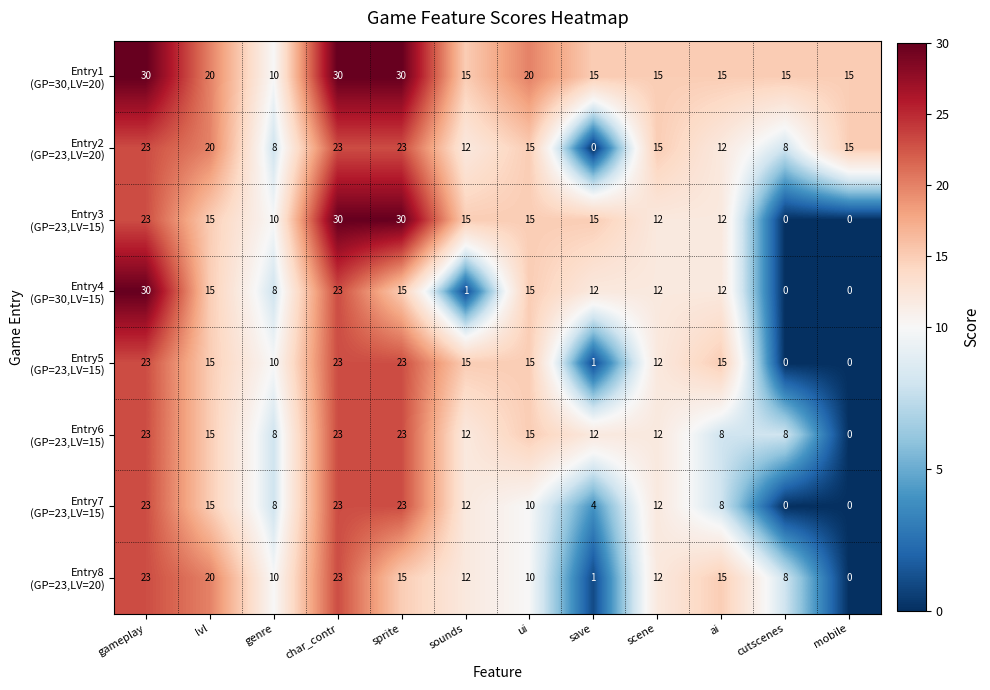

What is the maximum value shown in the chart?

30